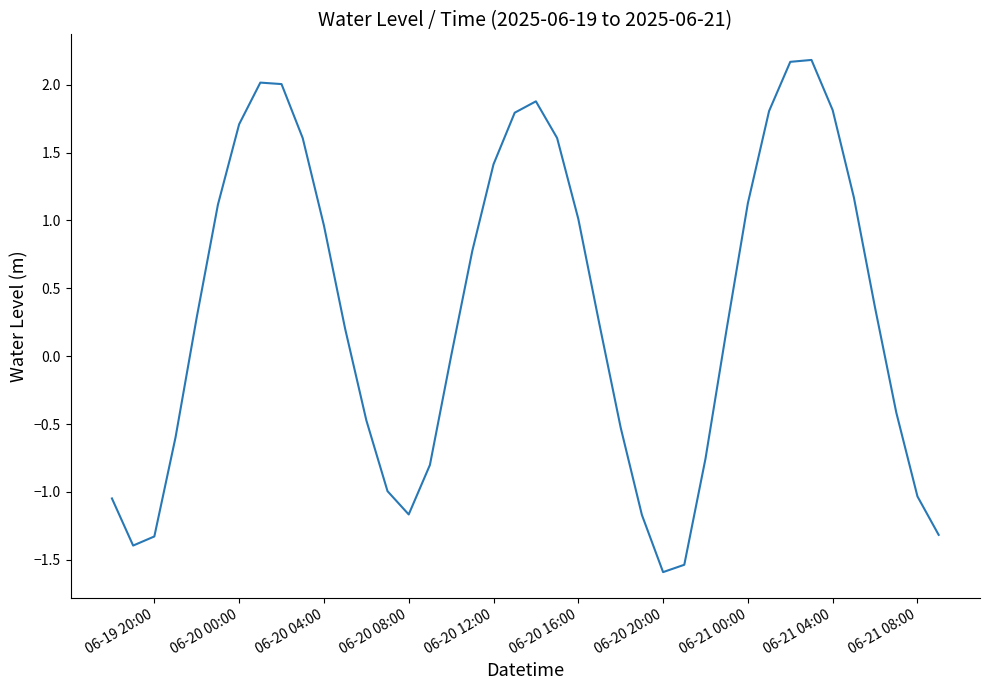

How many categories are shown in the chart?

40